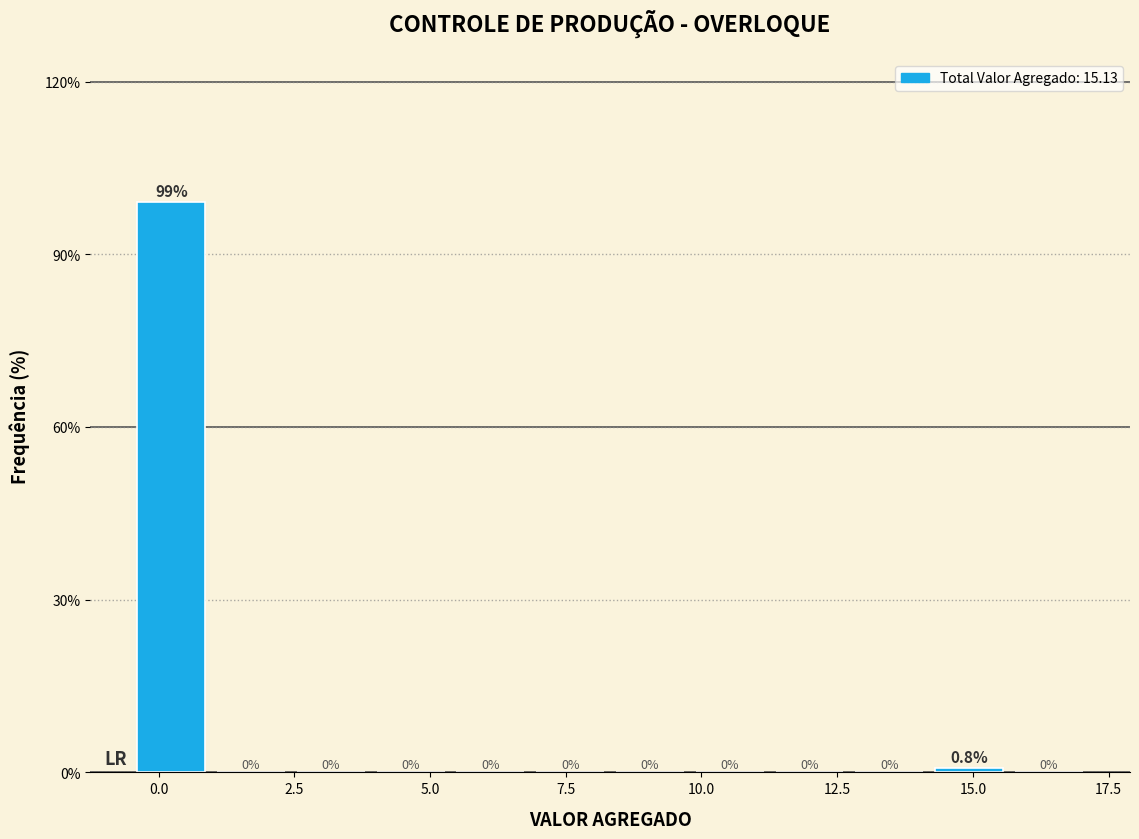

Around what value on the x-axis is the tallest bar? Give the approximate position of its centre, as read against the axis.

0.0